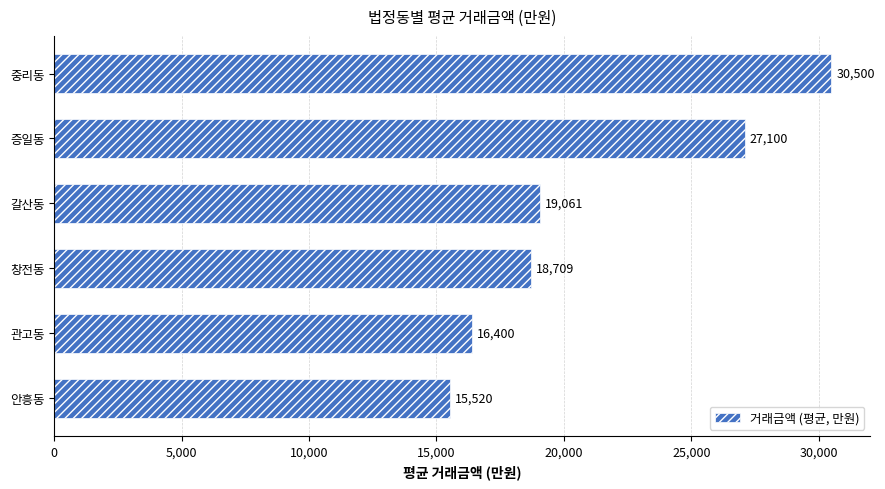

What is the greatest value displayed?

30500